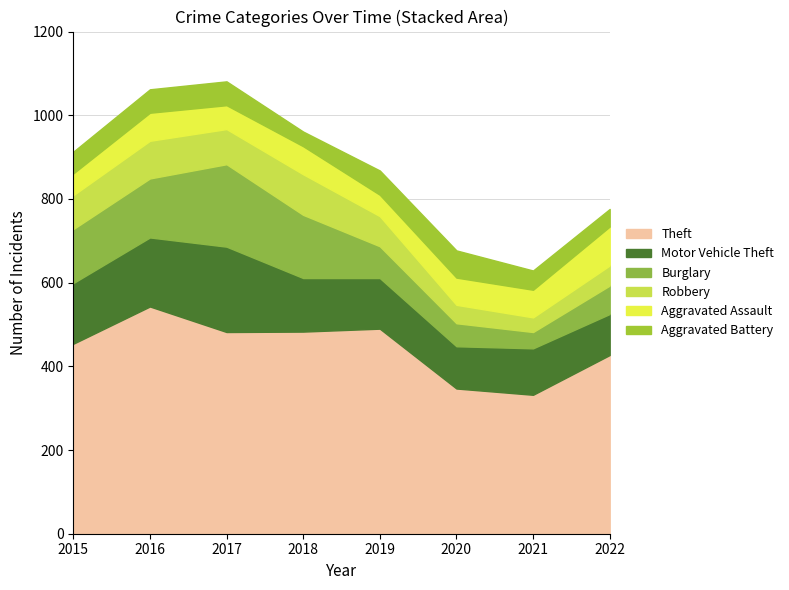

Which series changed the most between 2016 and 2020?

Theft